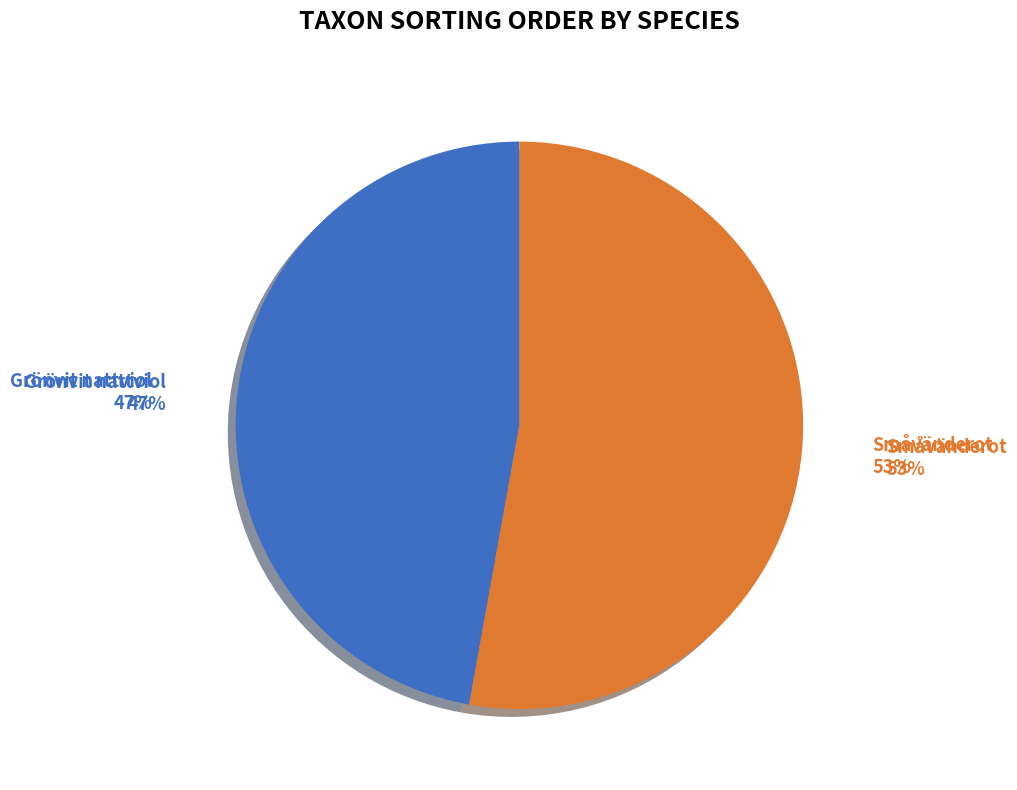

Which slice is the smallest?

Grönvit nattviol